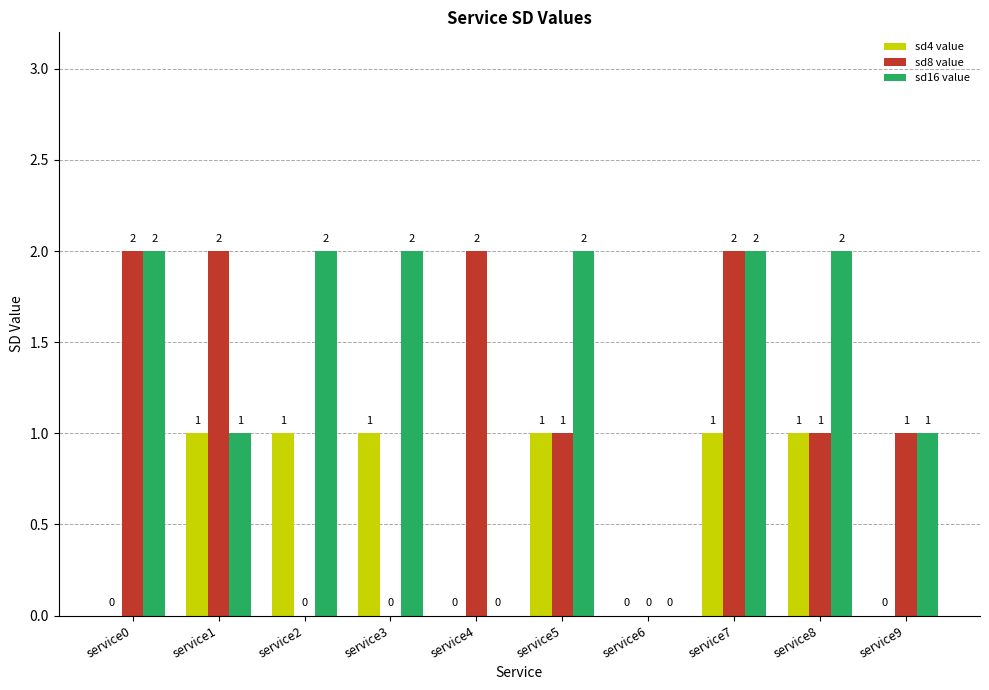

True or false: sd8 value has a value of -1 at service3.

False